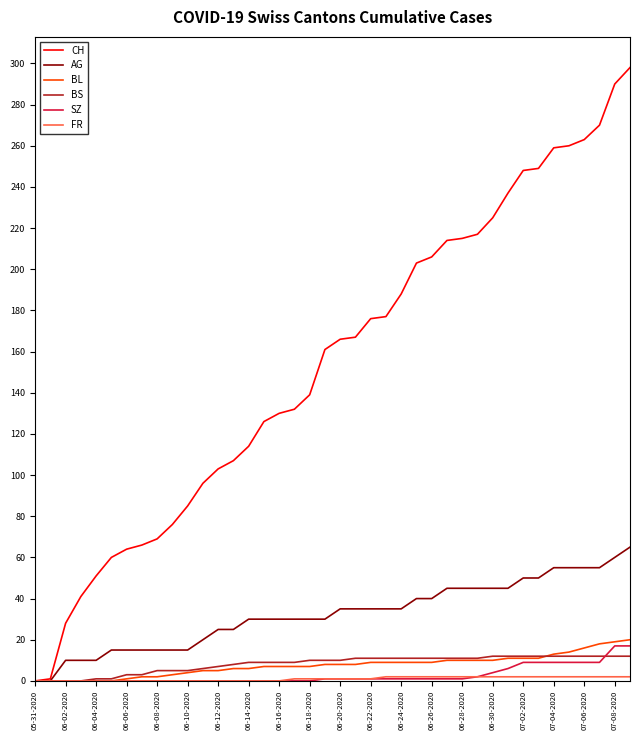

Which series has the largest total across all categories?

CH